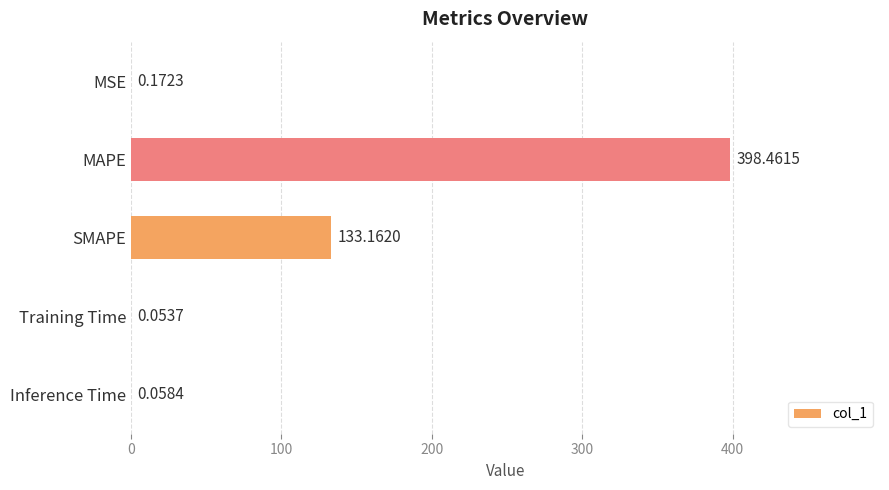

At which category does the chart reach its peak across all series?

MAPE